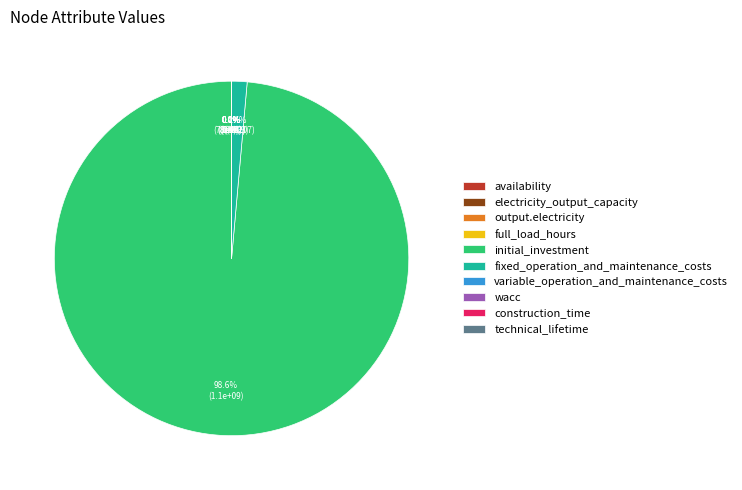

What portion of the pie excludes initial_investment?

1.4%